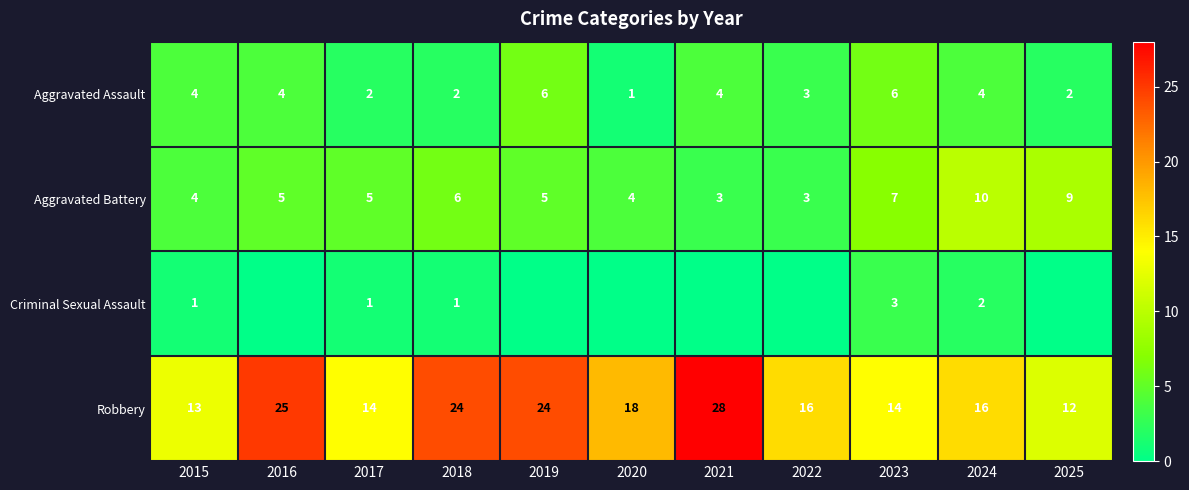

What is the sum of the Aggravated Assault values at 2024 and 2021?

8